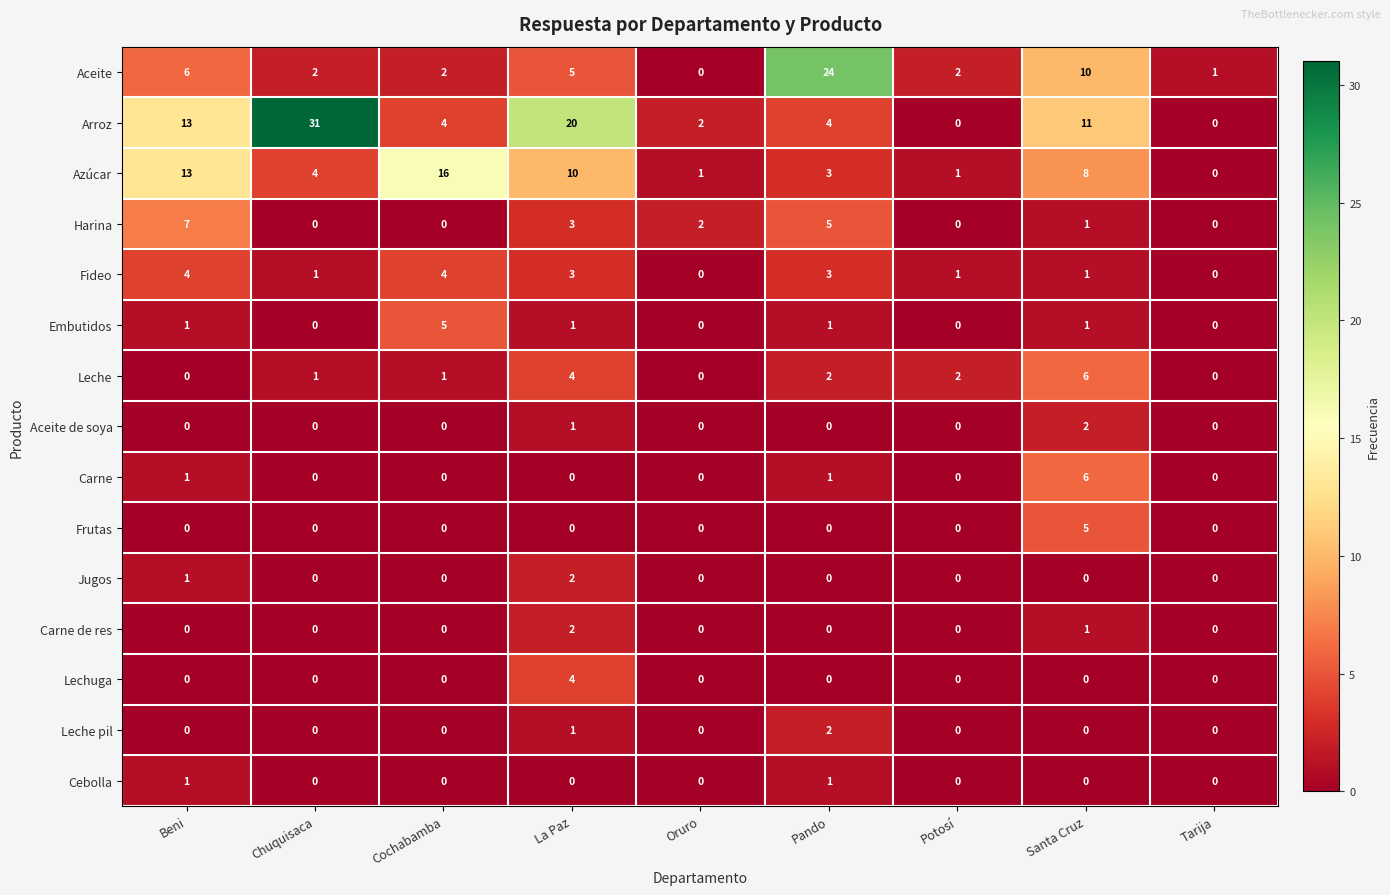

Where is Carne de res nearest to the value 1?

Santa Cruz